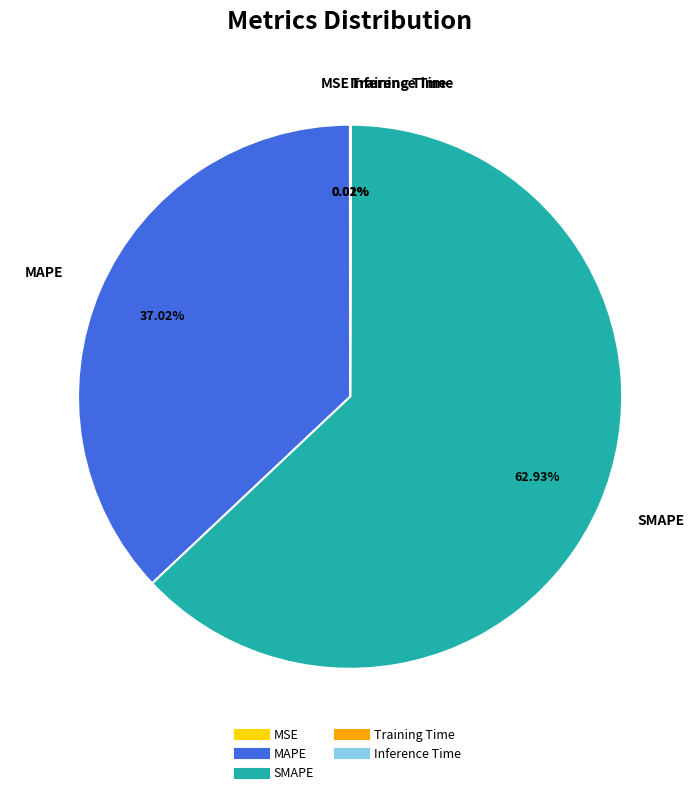

Does any single category account for the majority?

Yes